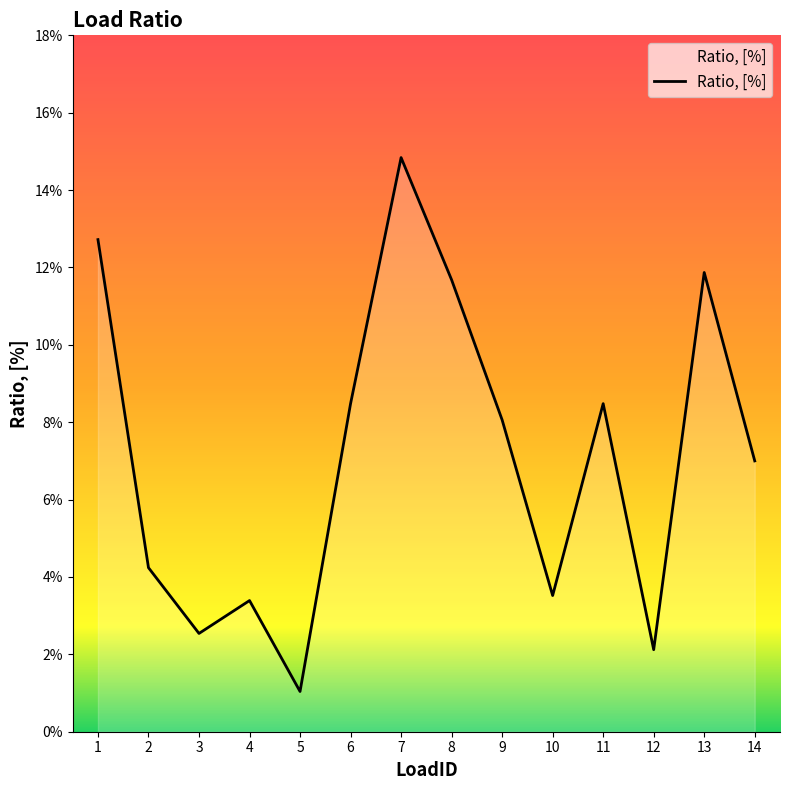

What is the sum of all values?

1.0